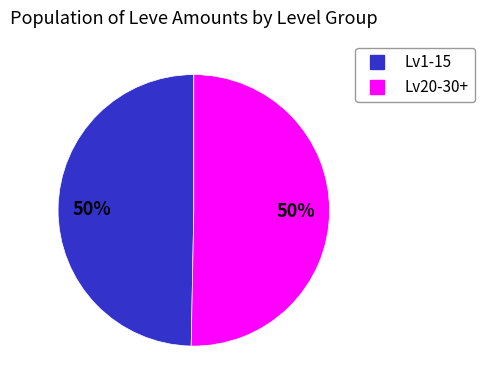

To the nearest percent, what is the average slice percentage?

50%